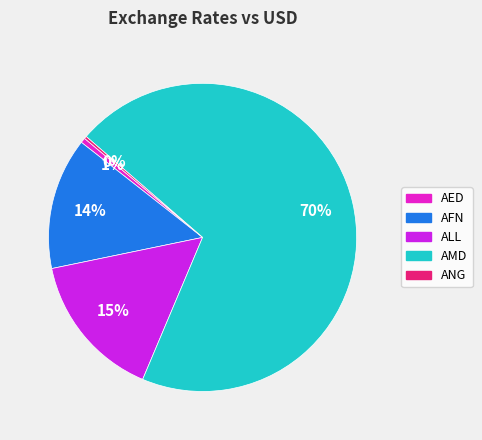

Which category accounts for the majority?

AMD